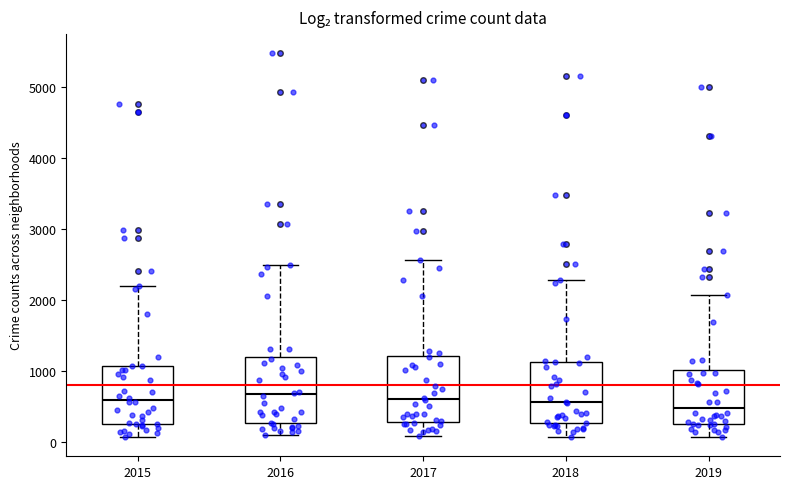

Reading left to right, read every box against the y-axis: the position of its median line, the range the box covers, and the ends of its whiskers. The values are not printed on the chart, so give them approximately, as read against the axis.

2015: median 600, box 300 to 1100, whiskers 100 to 2200
2016: median 700, box 300 to 1200, whiskers 100 to 2500
2017: median 600, box 300 to 1200, whiskers 100 to 2600
2018: median 600, box 300 to 1100, whiskers 100 to 2300
2019: median 500, box 300 to 1000, whiskers 100 to 2100